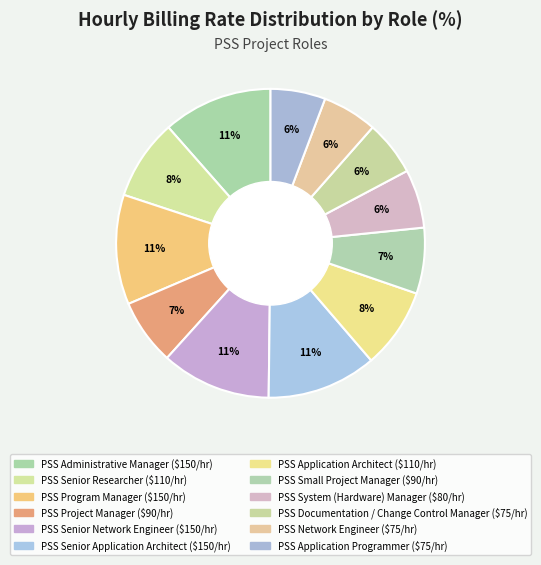

What is the largest slice in the pie chart?

PSS Administrative Manager